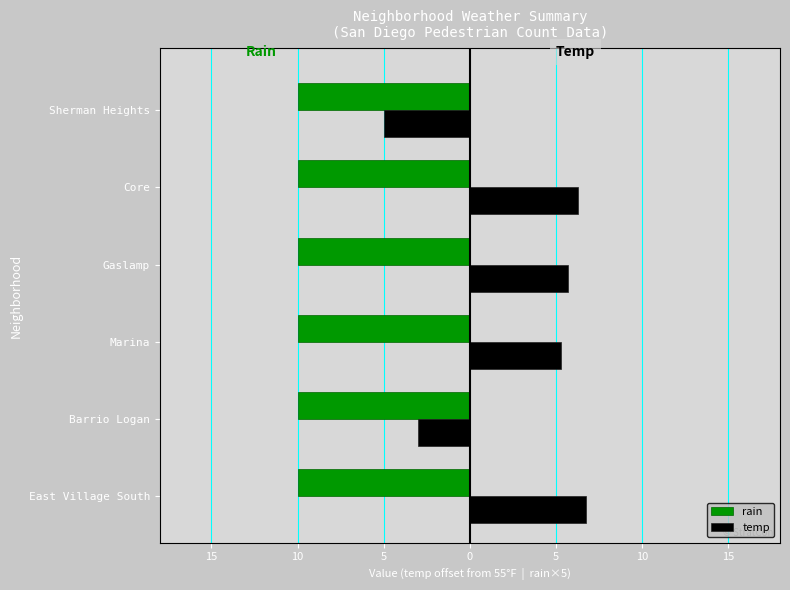

What are all the series names shown in the legend?

rain, temp